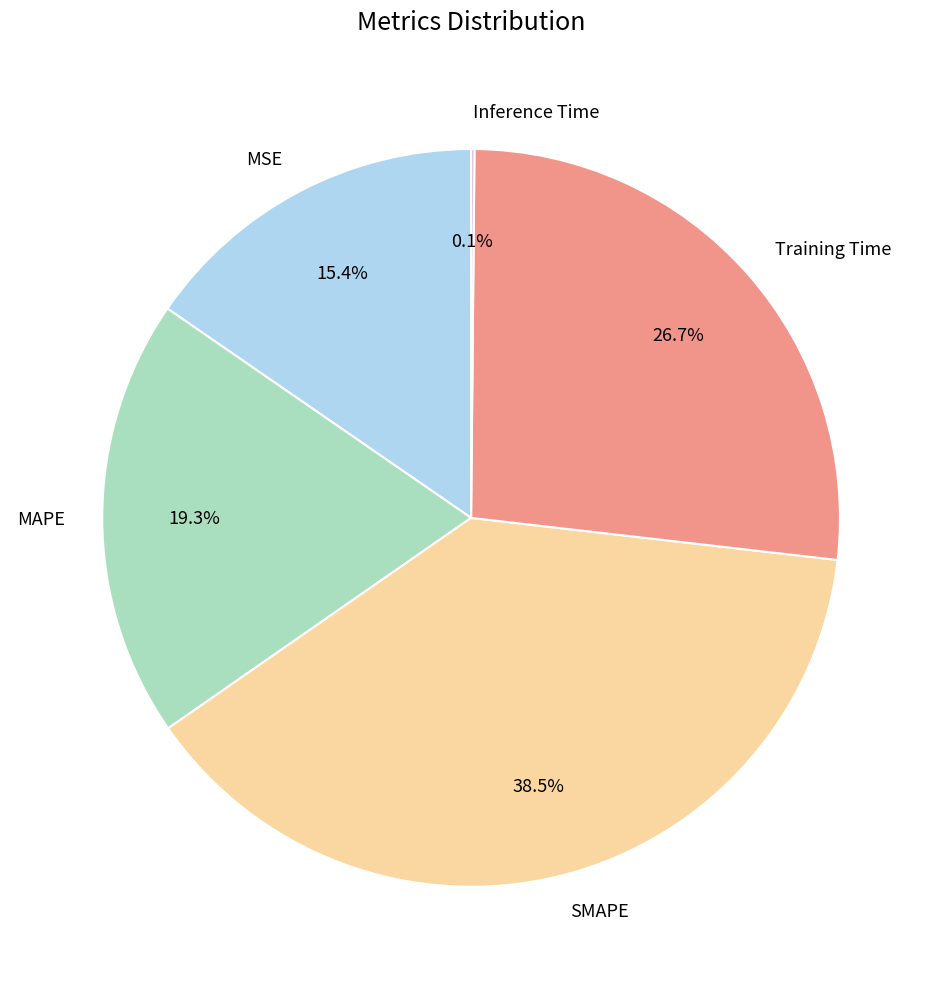

Is the sum of Training Time and SMAPE greater than half?

Yes